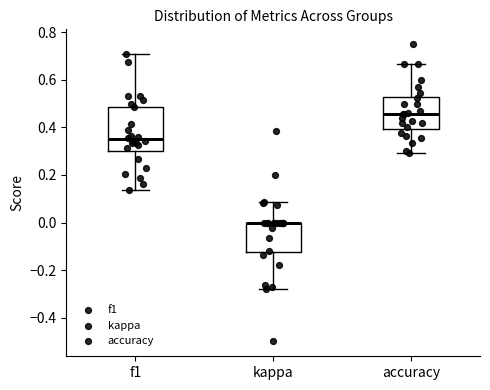

Comparing the boxes themselves (not the whiskers), which one is the tallest?

f1